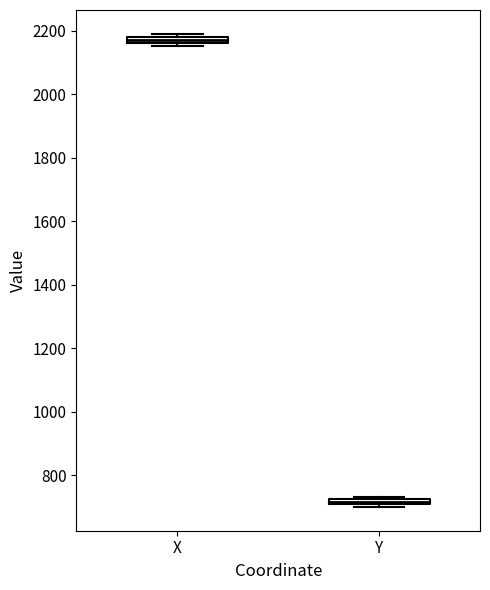

Which box has the highest median line?

X